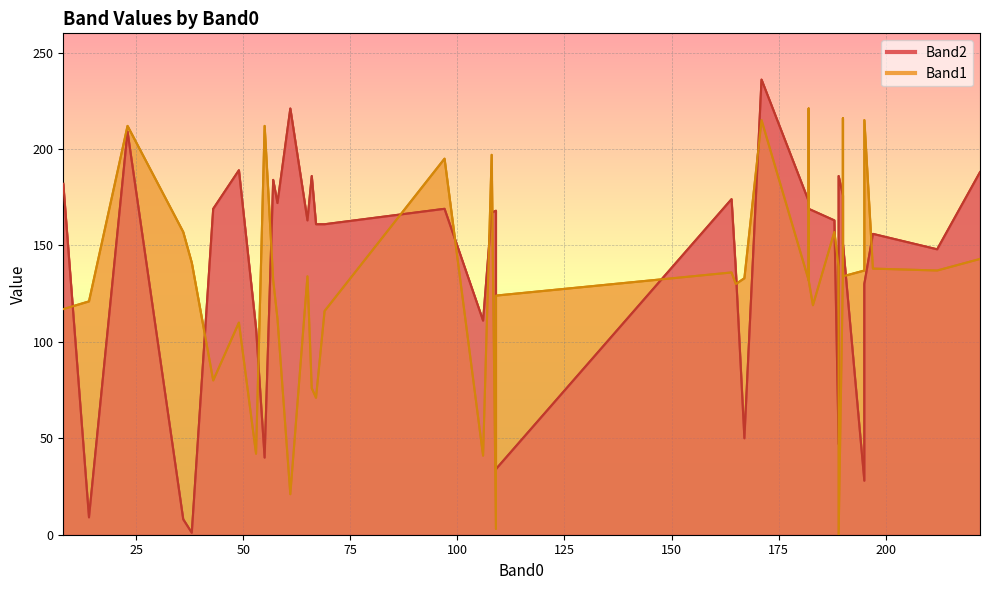

What is the sum of all Band1 values?

5184